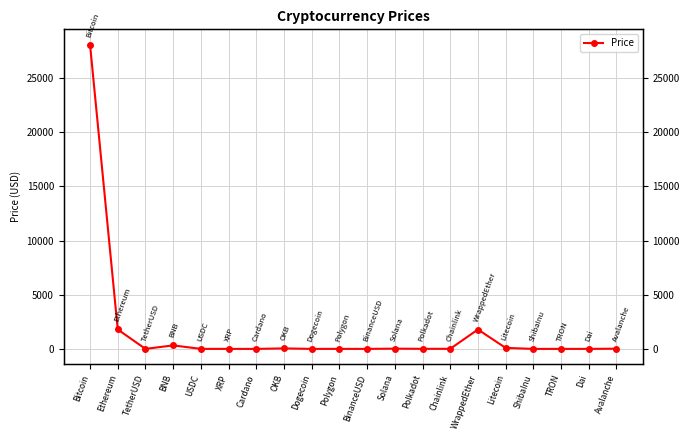

How many data points are above 6?

10